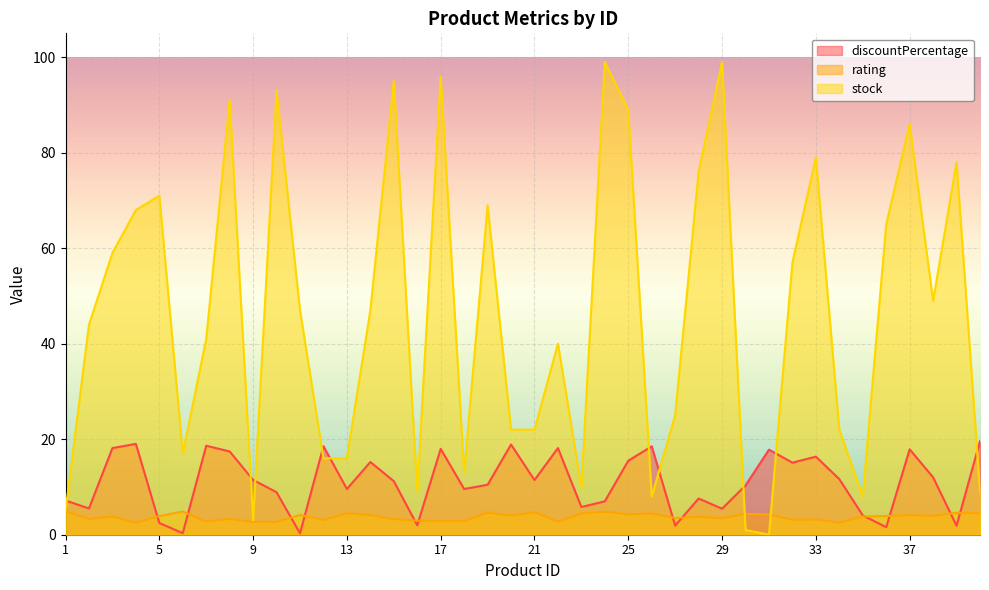

After their last crossing, which series has the higher values: rating or discountPercentage?

discountPercentage